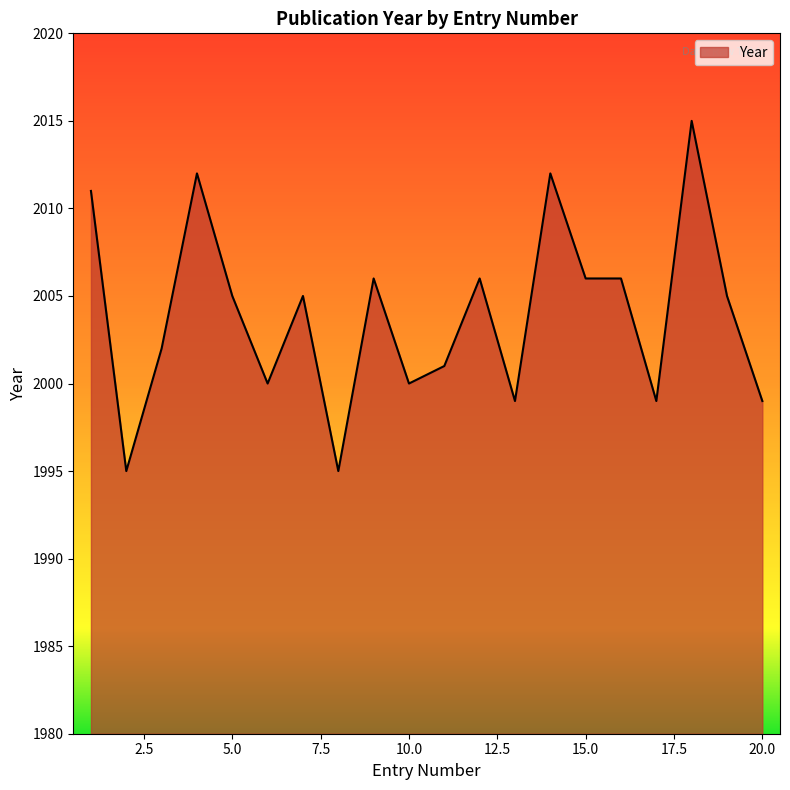

What is the minimum value shown in the chart?

1995